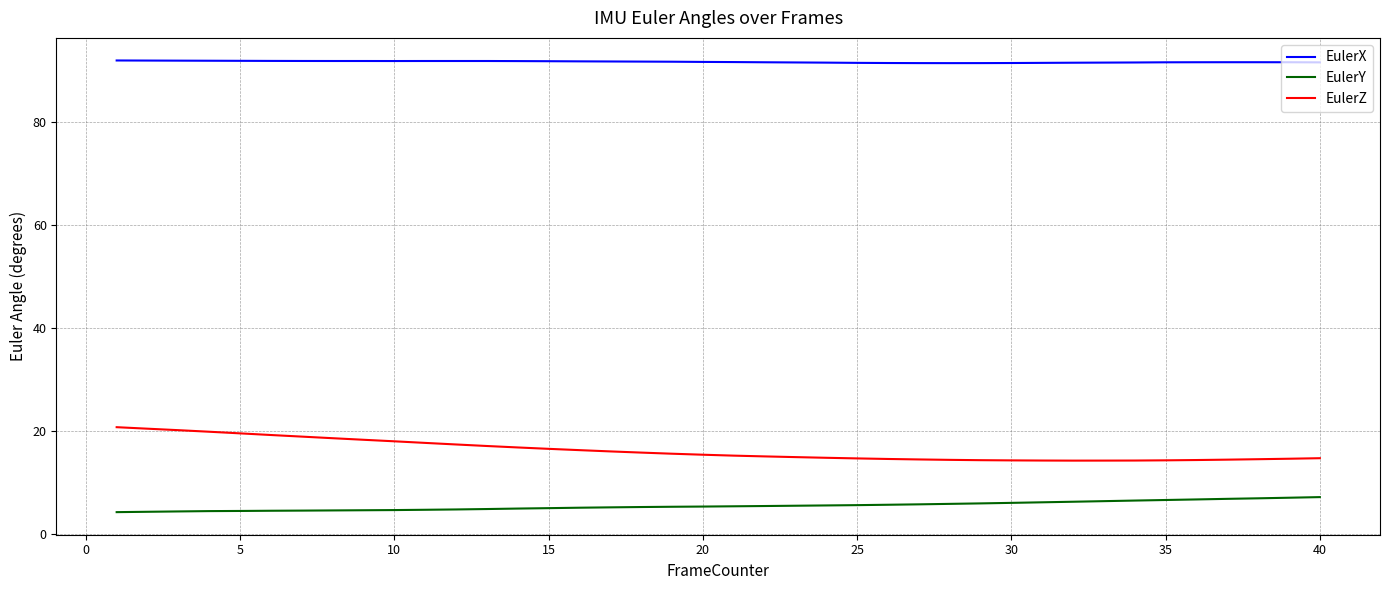

List the series in order of their peak value, highest first.

EulerX, EulerZ, EulerY